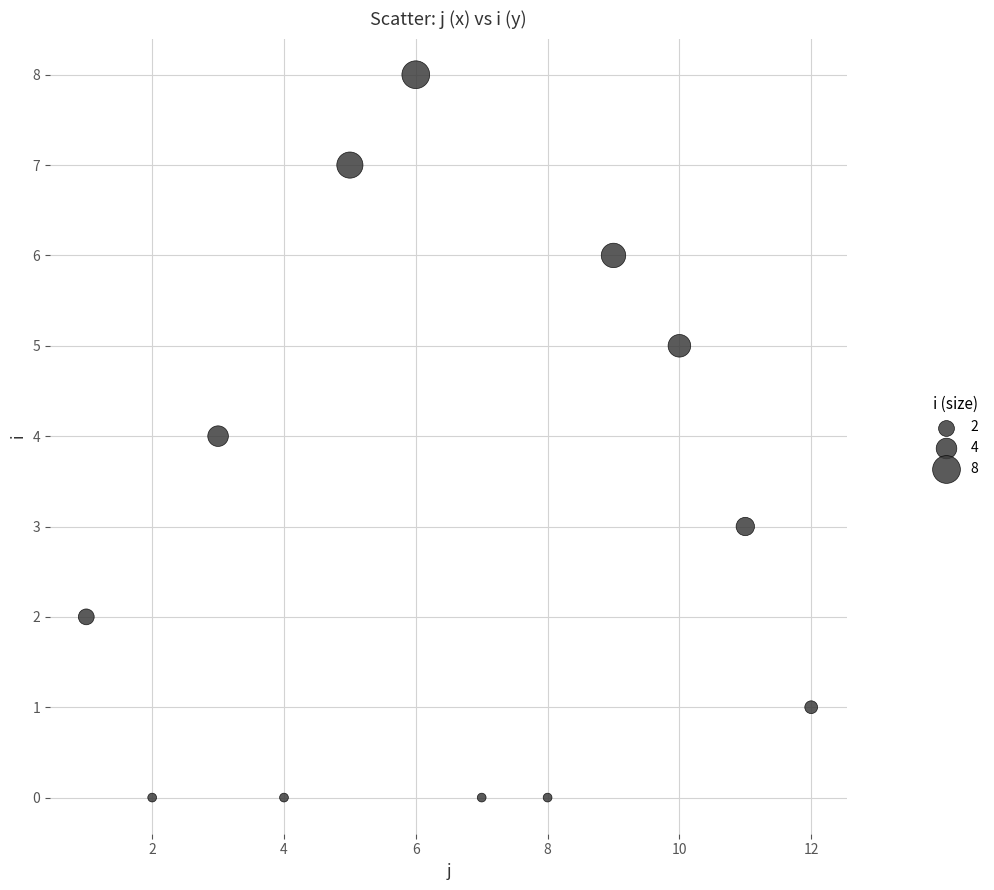

What is the range of Y values (max minus min)?

8